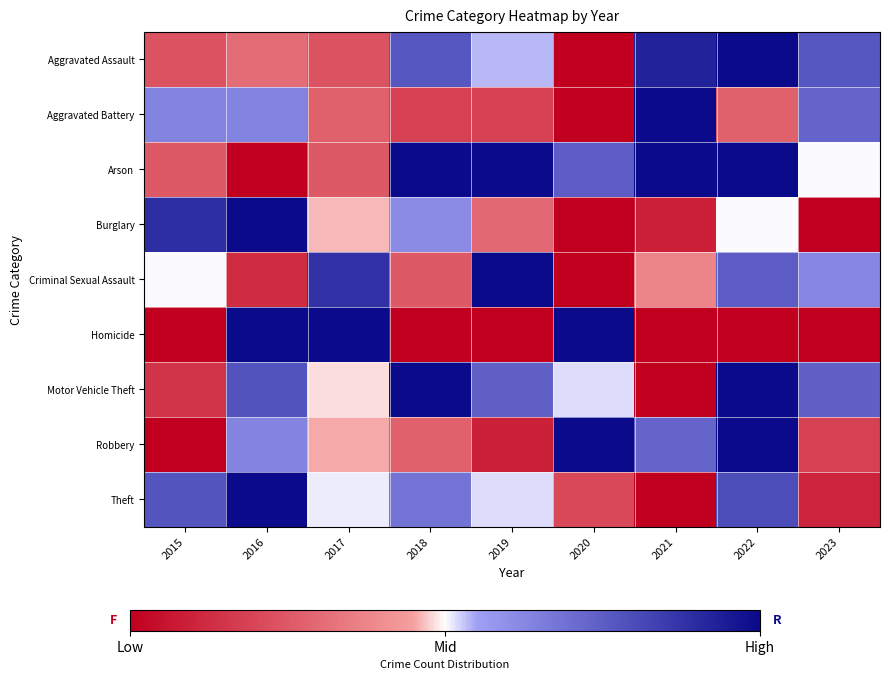

How many categories are shown in the chart?

9